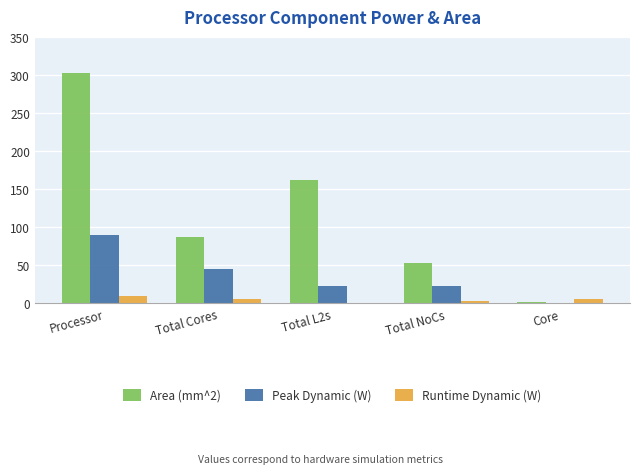

What is the sum of the Peak Dynamic (W) values at Total NoCs and Total L2s?

45.2